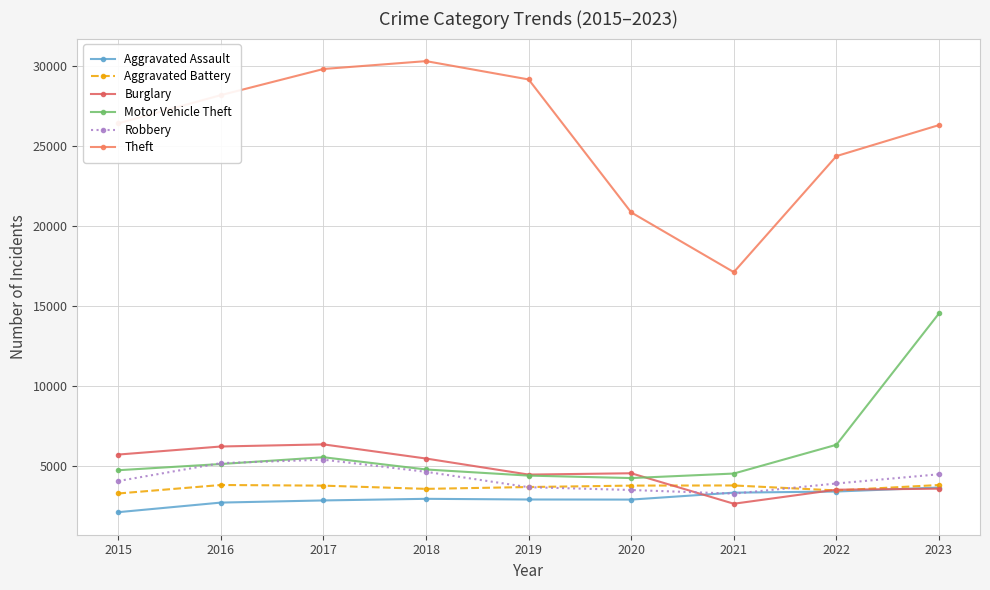

How many data points does each series have?

9